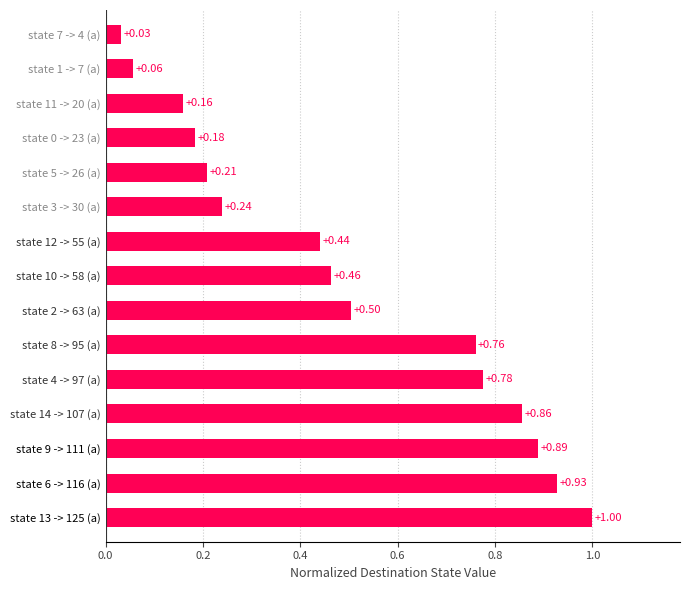

Are the bars grouped side by side (vs. stacked)?

No